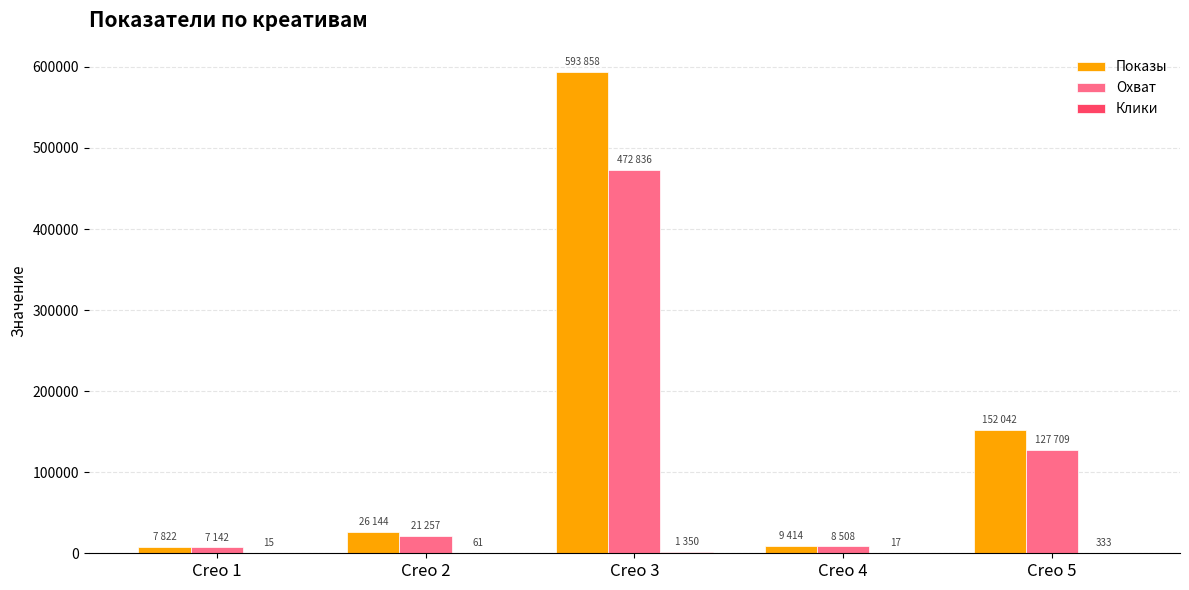

At which category is the sum across all series the highest?

Creo 3